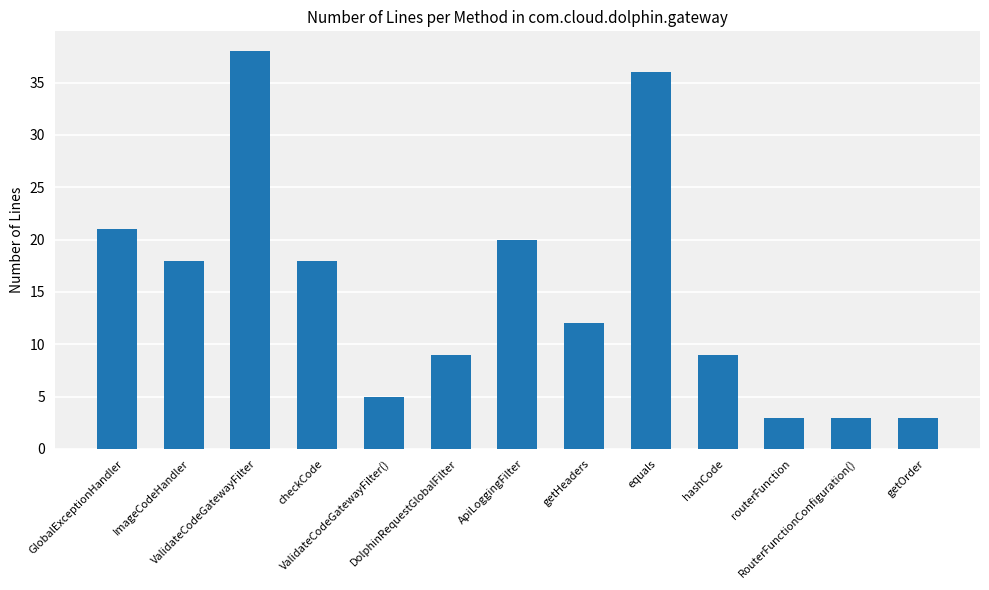

What is the sum of the values at ValidateCodeGatewayFilter and GlobalExceptionHandler?

59